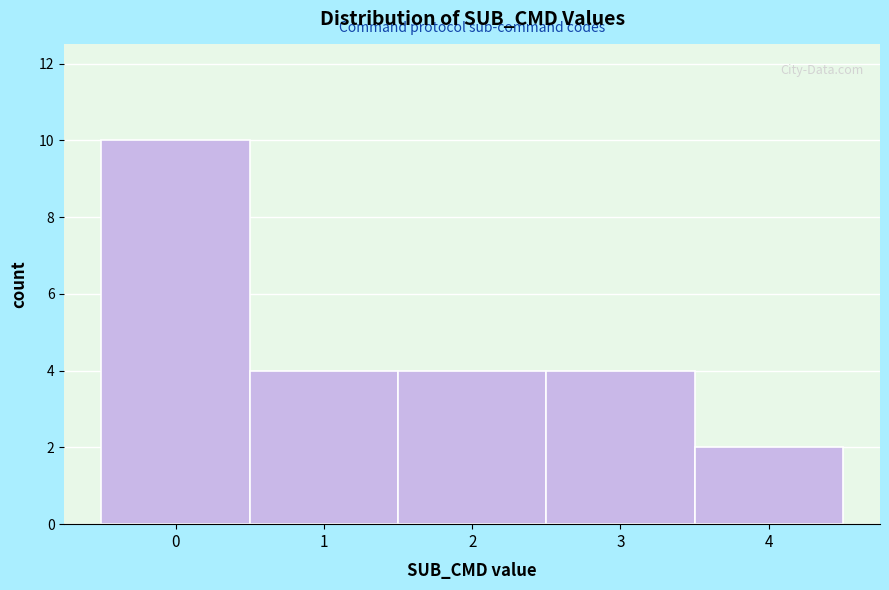

Reading left to right, what are all the values shown in this chart?

10	4	4	4	2